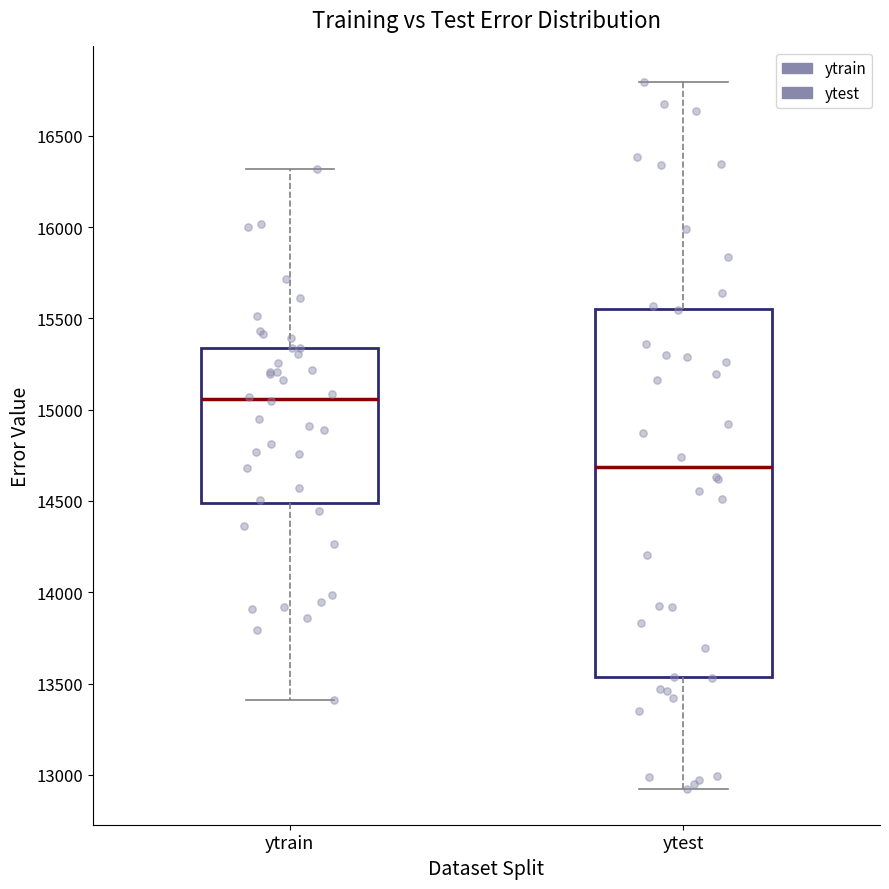

Reading left to right, transcribe this box plot: for each box, give where its median line is, the range the box spans, and where its two whiskers end, as read against the y-axis. The values are not printed on the chart, so give them approximately, as read against the axis.

ytrain: median 15050, box 14500 to 15350, whiskers 13400 to 16300
ytest: median 14700, box 13550 to 15550, whiskers 12900 to 16800